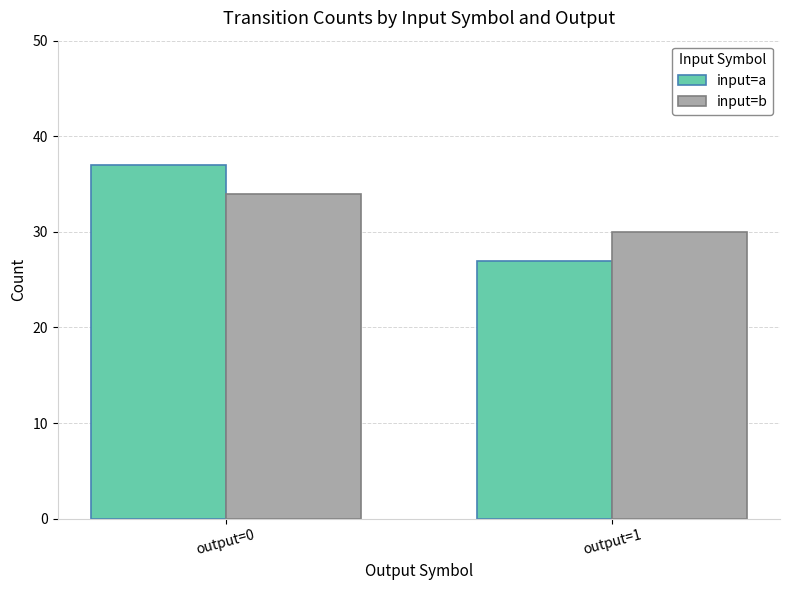

At which label does input=a reach its peak?

output=0